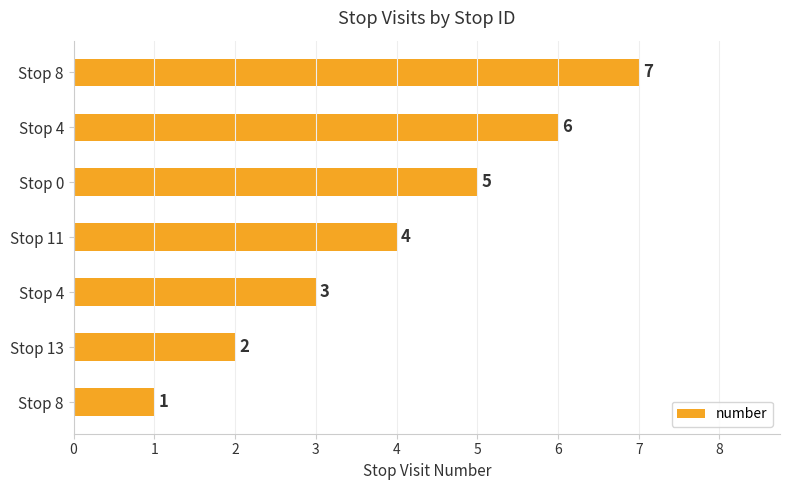

Does the chart contain any negative values?

No